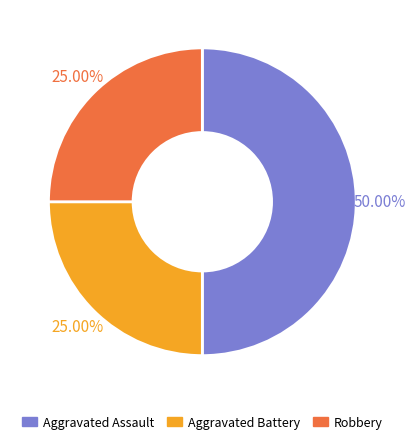

Between Aggravated Battery and Aggravated Assault, which is larger?

Aggravated Assault